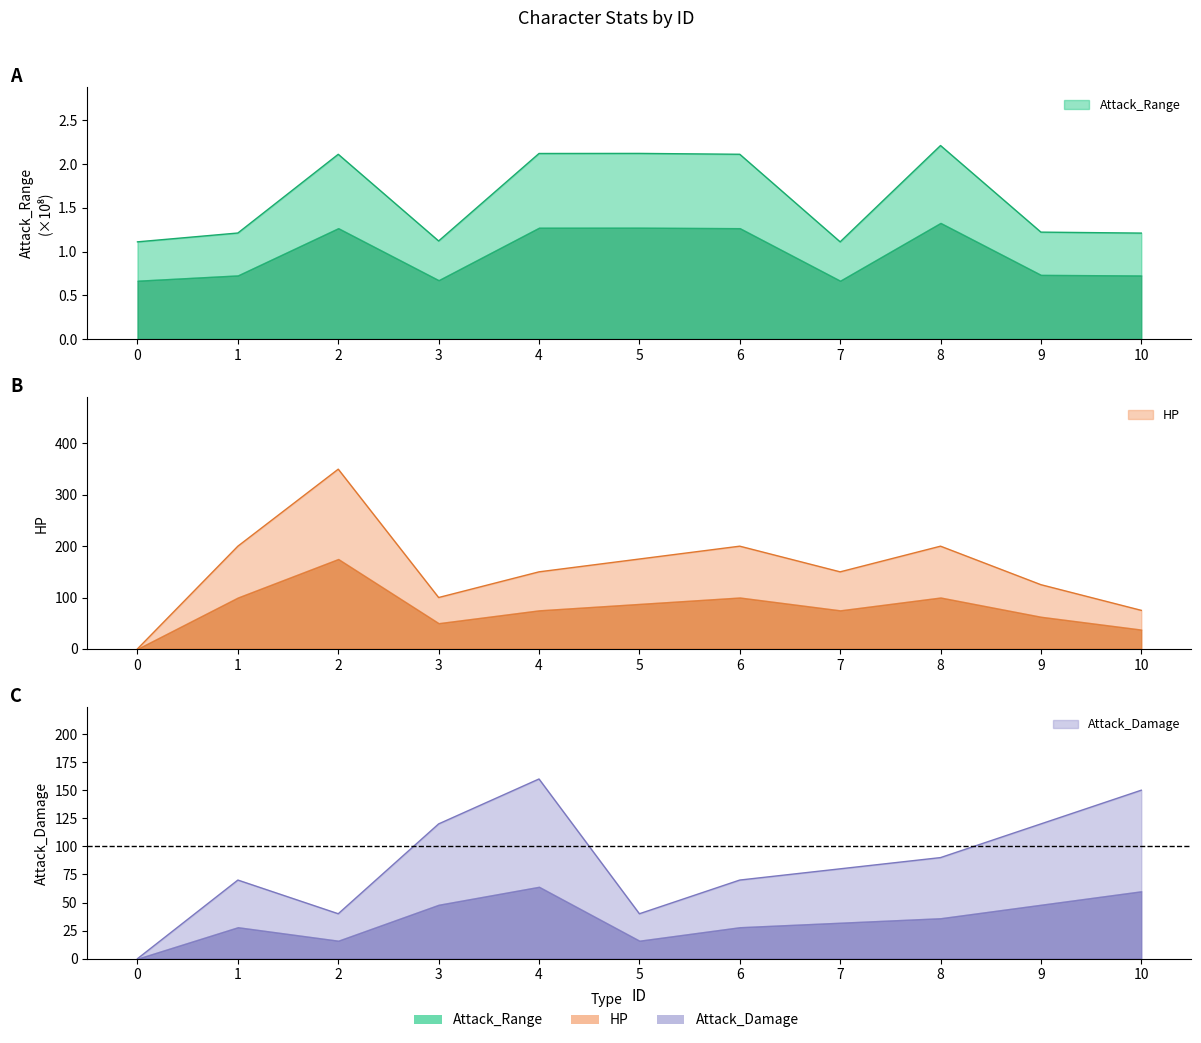

What is the approximate value of Attack_Damage at 8?

90.0